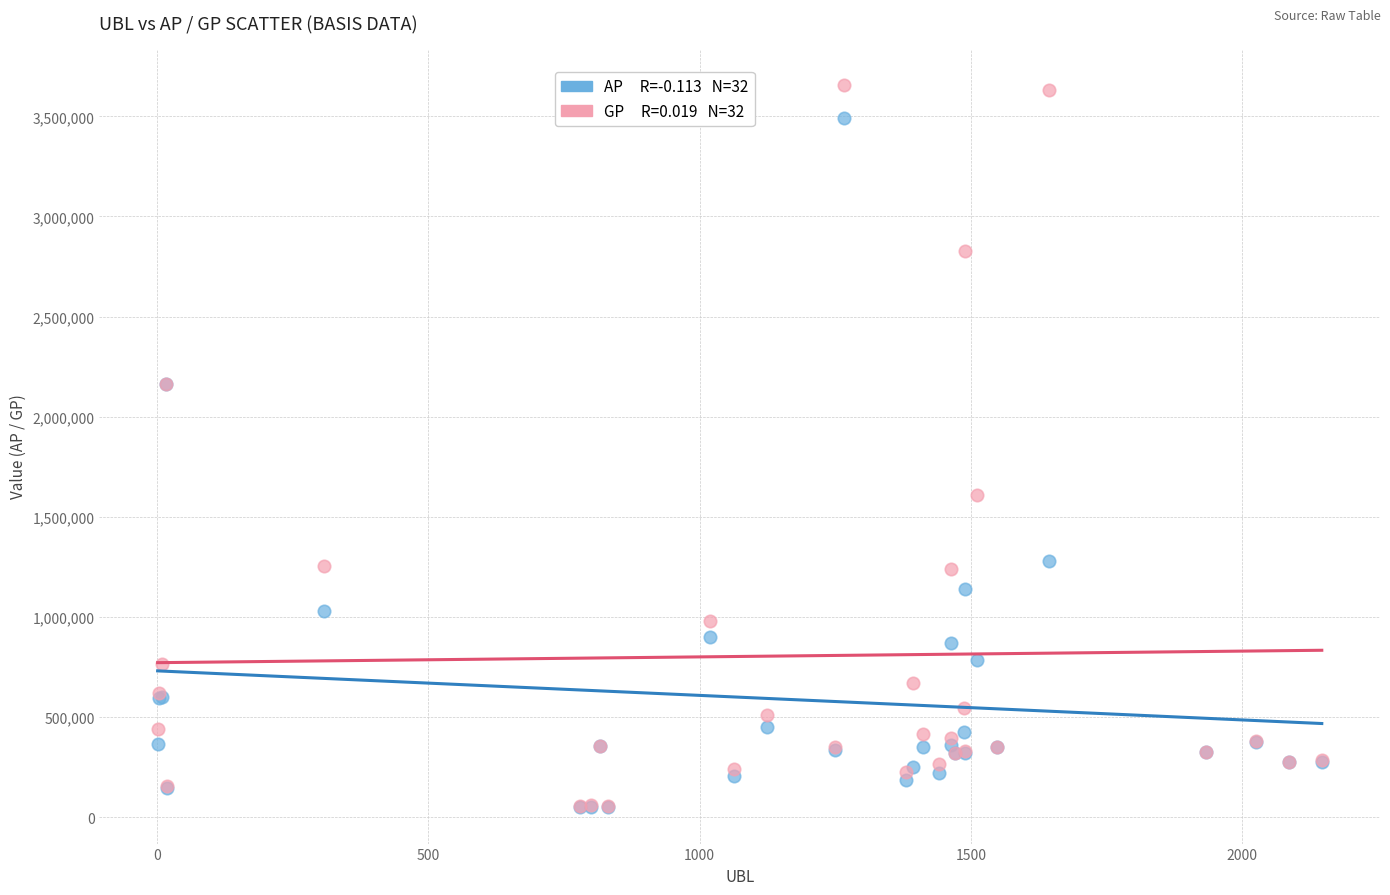

Across all series, what Y value is closest to 1853328?

1609030